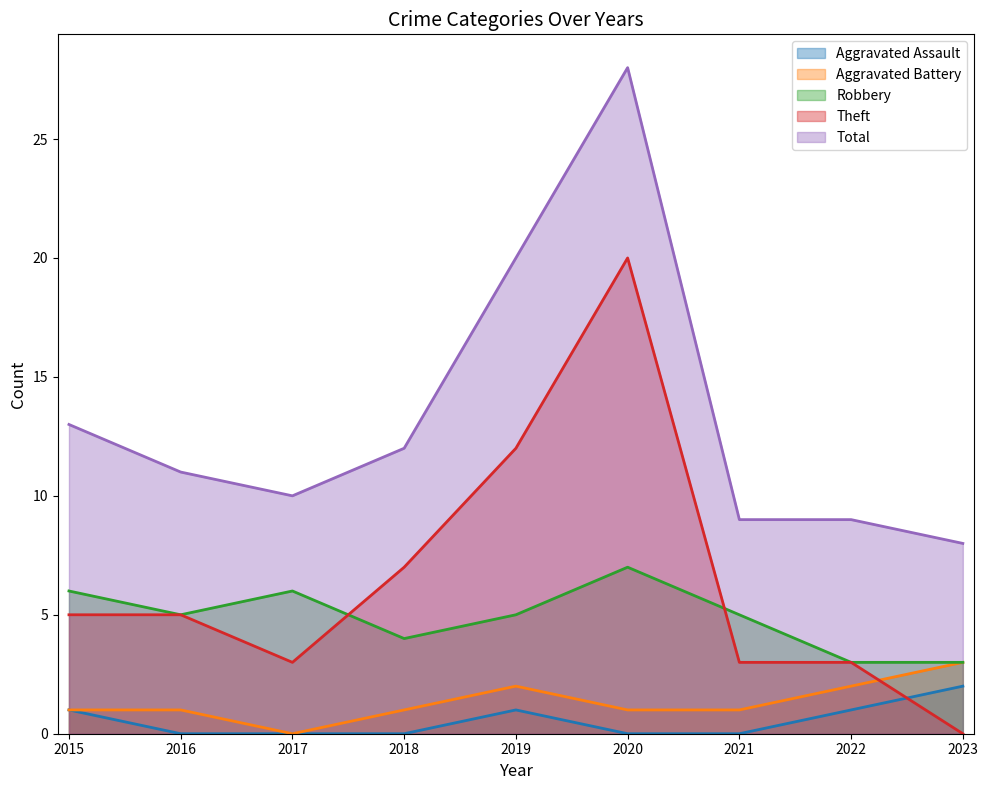

True or false: Aggravated Battery and Aggravated Assault intersect in this chart.

False